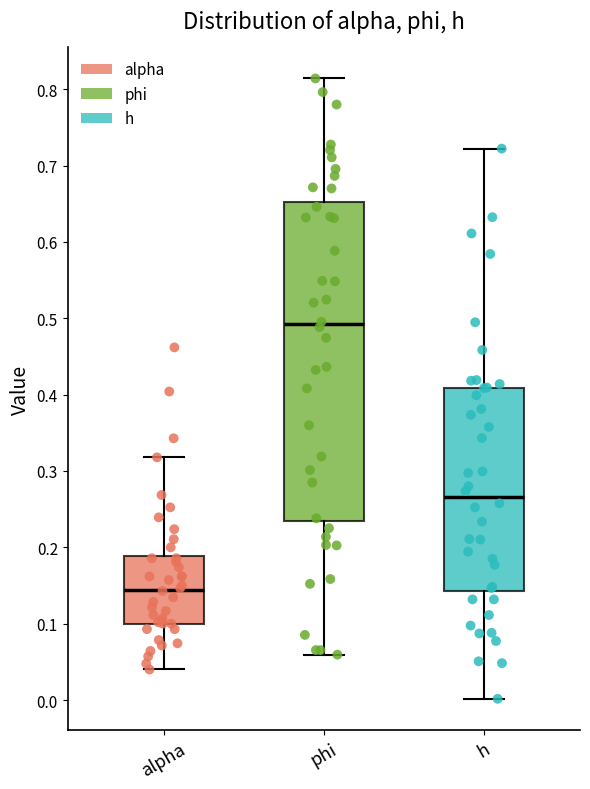

Which box has the highest median line?

phi